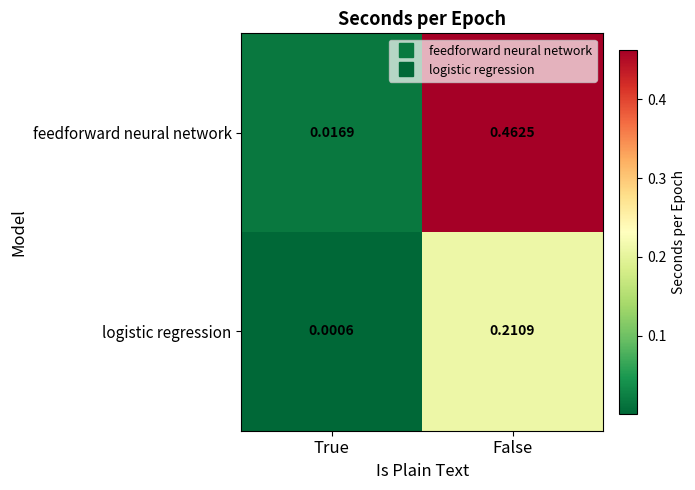

At which label is logistic regression closest to 0?

True